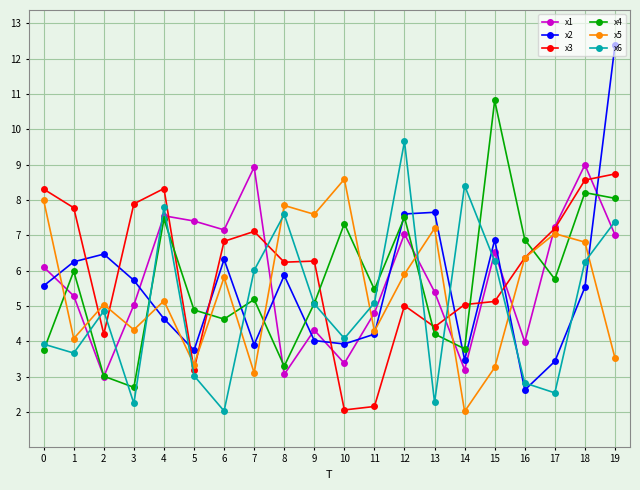

What is the value of the x1 point at the 9th from the left?

3.1